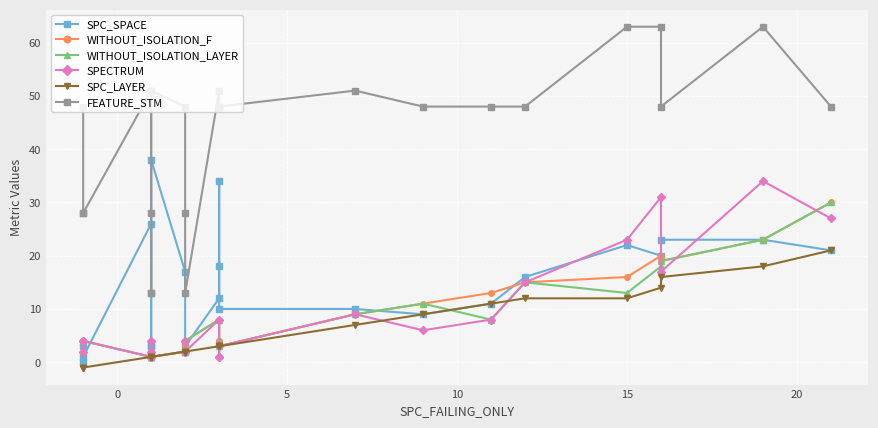

Rank the series by their maximum value, from highest to lowest.

FEATURE_STM, SPC_SPACE, SPECTRUM, WITHOUT_ISOLATION_F, WITHOUT_ISOLATION_LAYER, SPC_LAYER